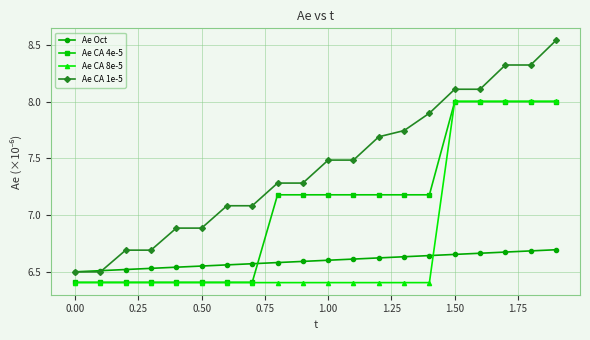

Count the Ae Oct values in the range 6 to 7.

20